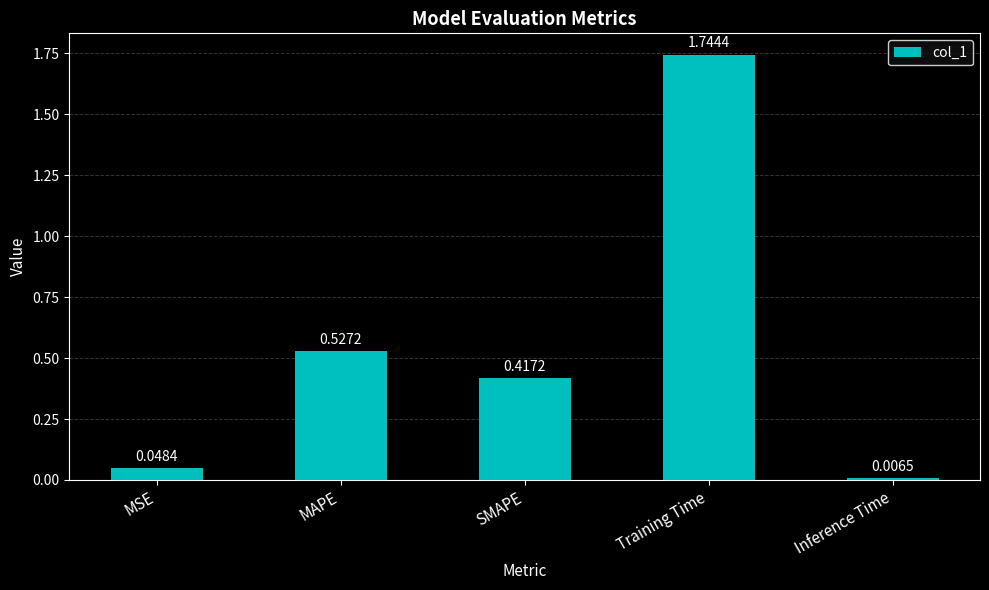

What is the label of the 1st bar from the right?

Inference Time